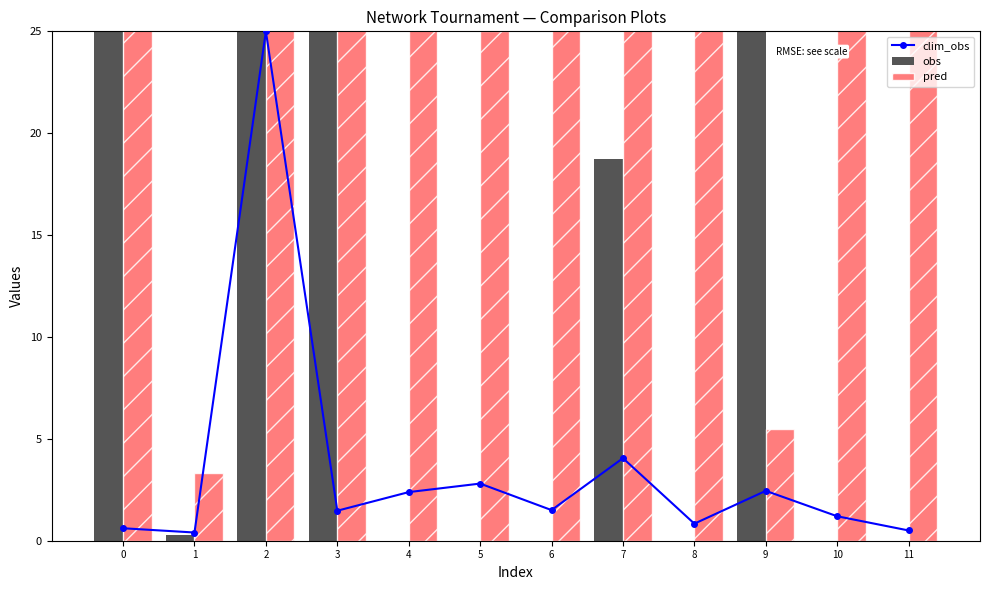

How many categories are shown in the chart?

12